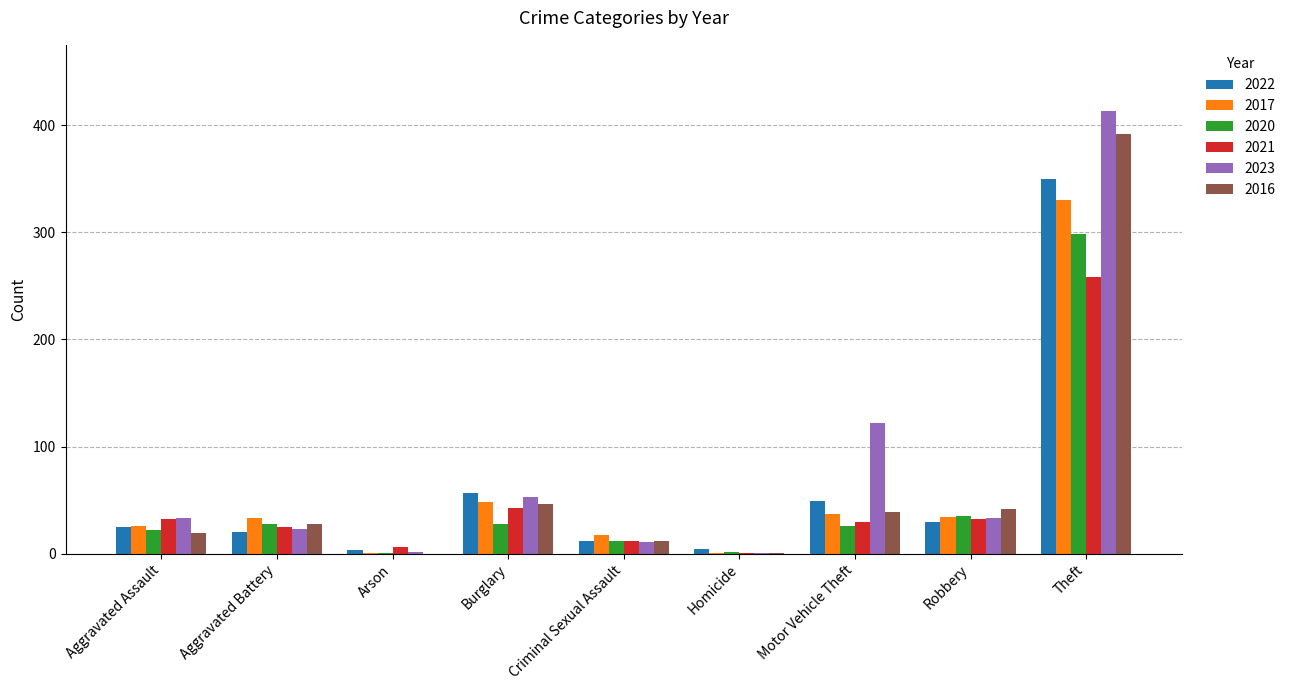

What is the greatest value displayed?

413